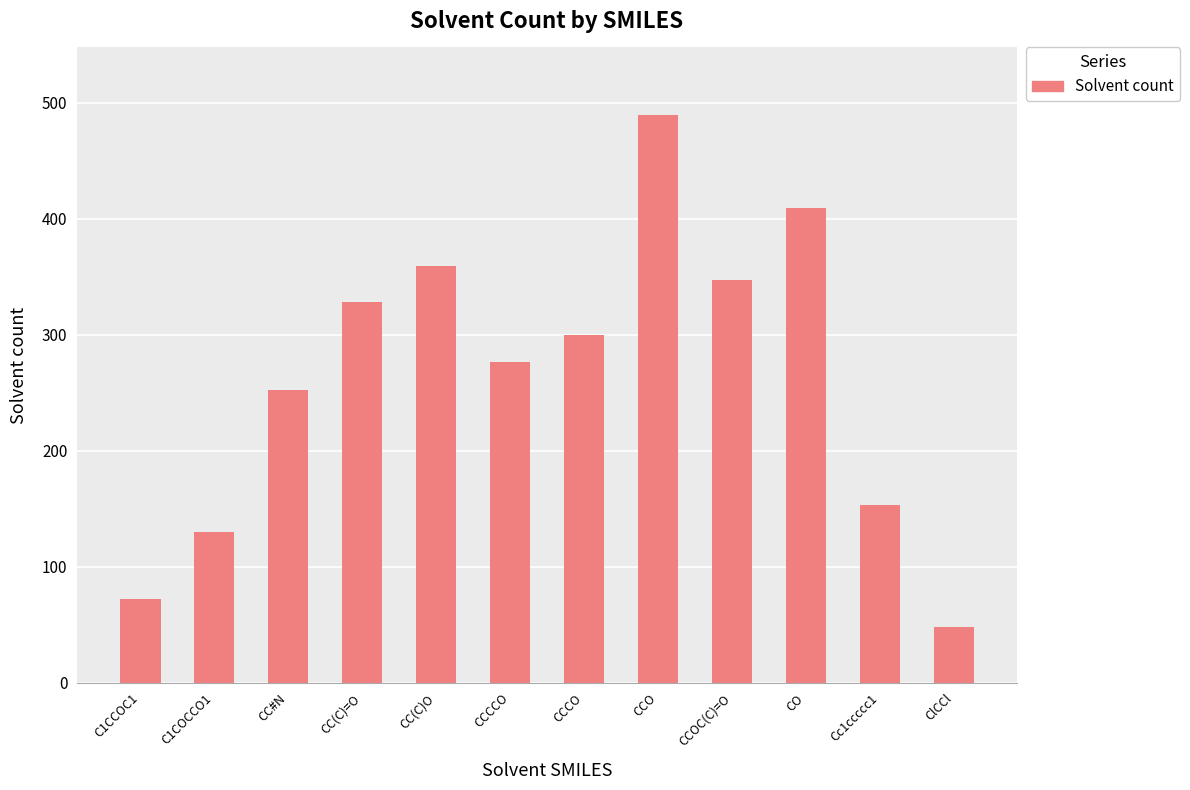

Reading right to left, extract all data points from this chart.

48	153	409	347	489	300	276	359	328	252	130	72